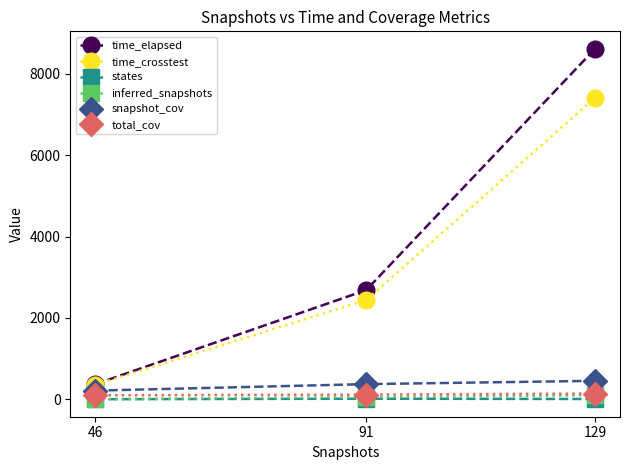

How many categories are shown in the chart?

3